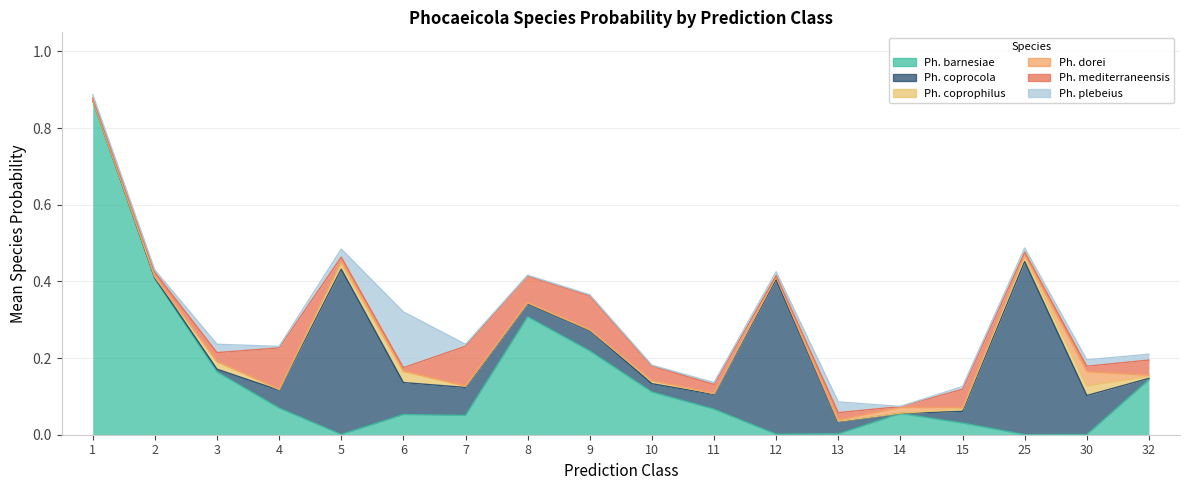

Is it true that s__Phocaeicola coprophilus equals 0.0 at 10?

False